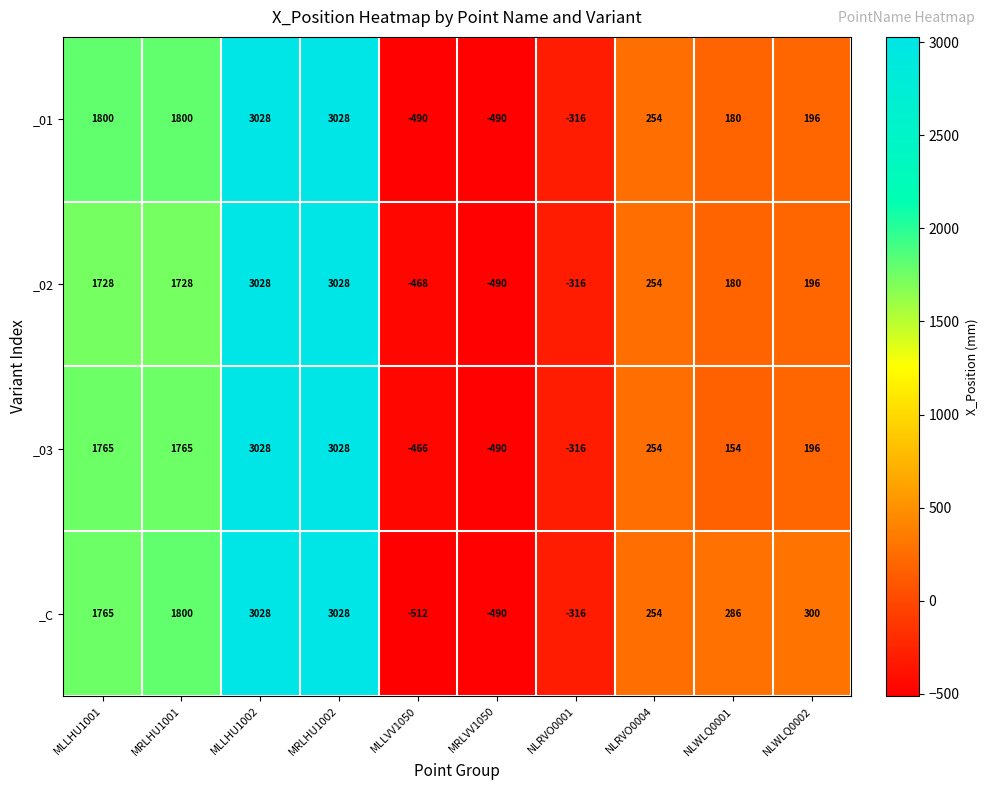

What is the average value of the _01 series?

899